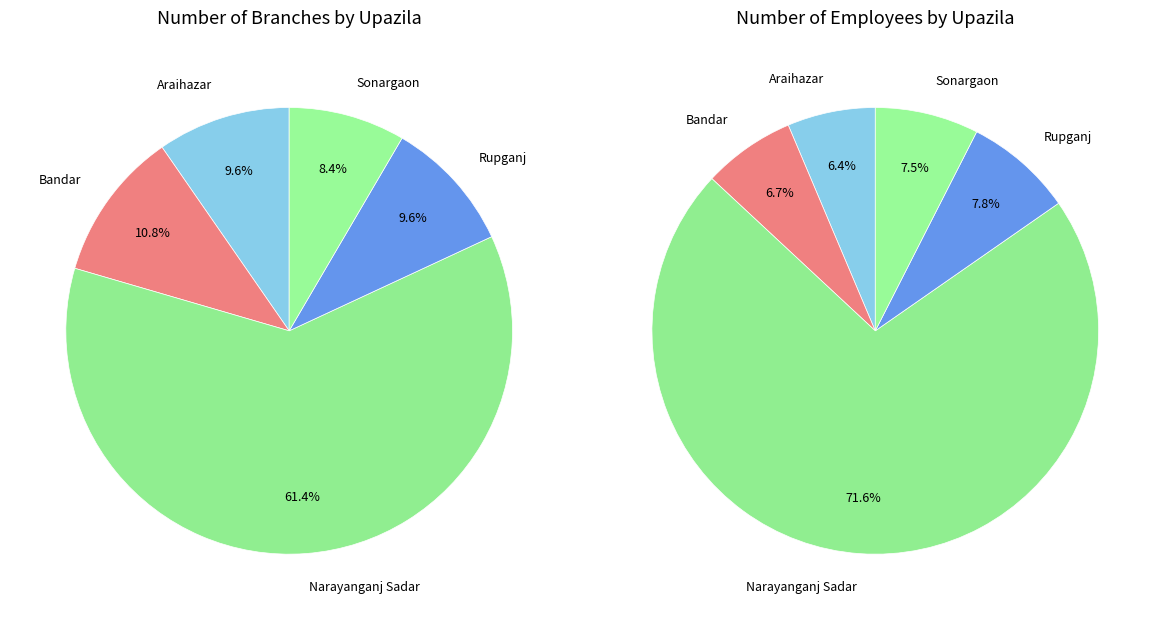

To the nearest percent, what percentage of the pie is Araihazar?

10%